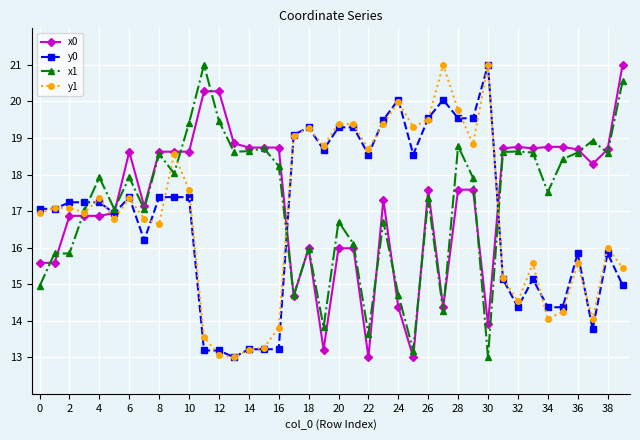

Count the number of categories in the chart.

40